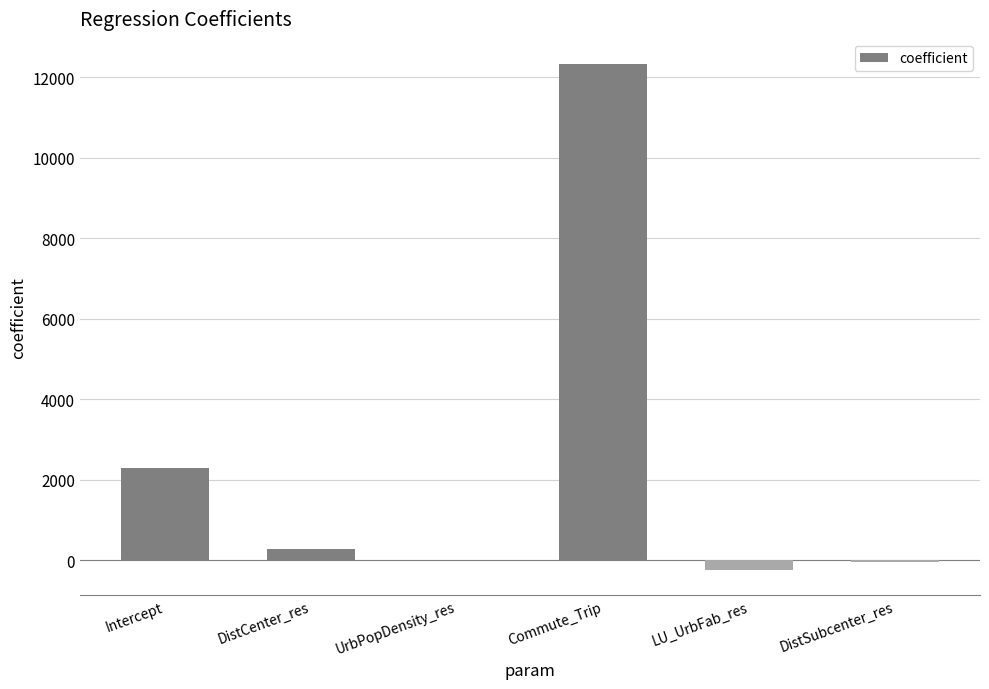

At which label is the value closest to 6038?

Intercept